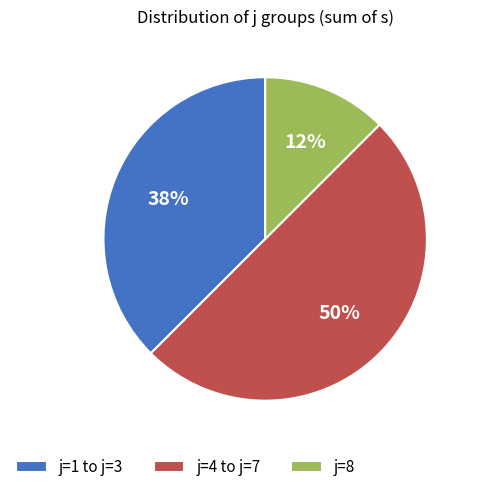

What is the largest slice in the pie chart?

j=4 to j=7